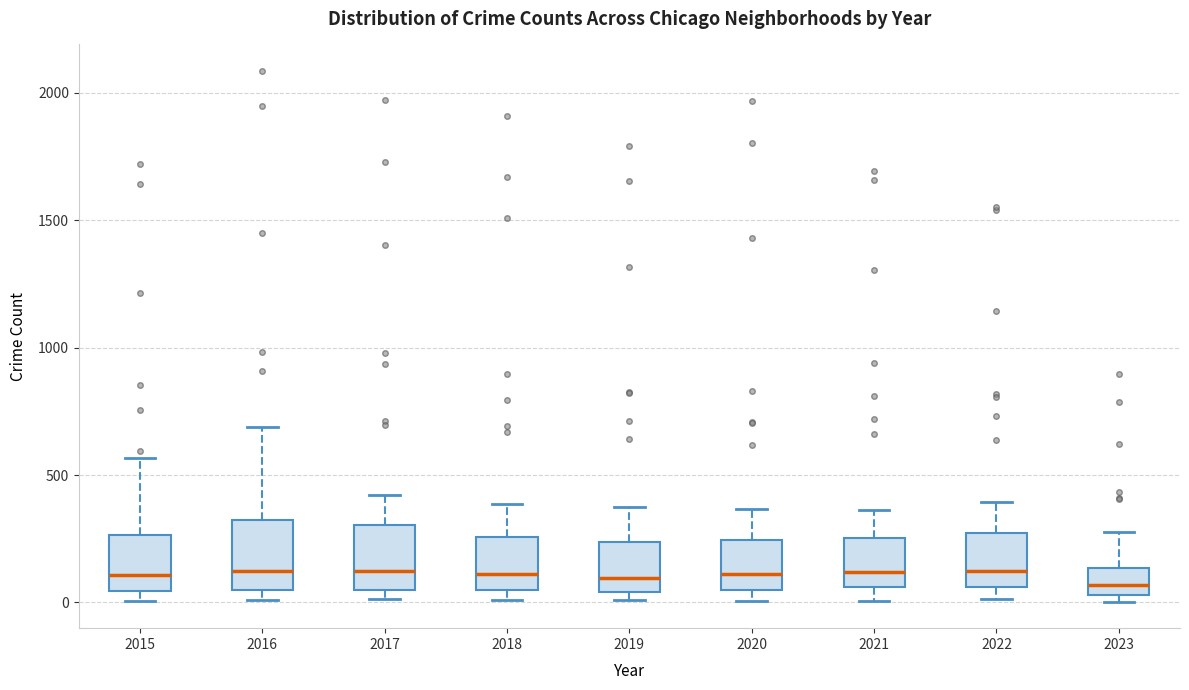

Reading left to right, read every box against the y-axis: the position of its median line, the range the box covers, and the ends of its whiskers. The values are not printed on the chart, so give them approximately, as read against the axis.

2015: median 100, box 50 to 250, whiskers 0 to 550
2016: median 150, box 50 to 300, whiskers 0 to 700
2017: median 100, box 50 to 300, whiskers 0 to 400
2018: median 100, box 50 to 250, whiskers 0 to 400
2019: median 100, box 50 to 250, whiskers 0 to 400
2020: median 100, box 50 to 250, whiskers 0 to 350
2021: median 100, box 50 to 250, whiskers 0 to 350
2022: median 100, box 50 to 250, whiskers 0 to 400
2023: median 50 (inside the box), box 50 to 150, whiskers 0 to 300